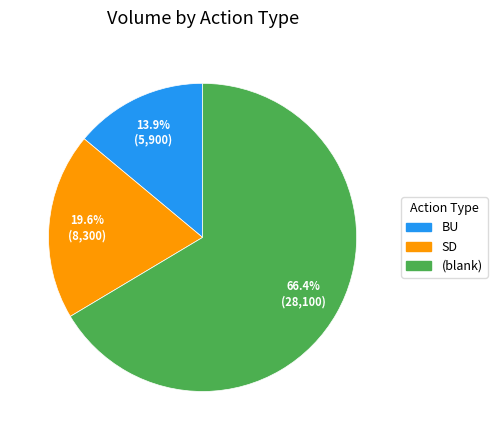

How many slices are in this pie chart?

3